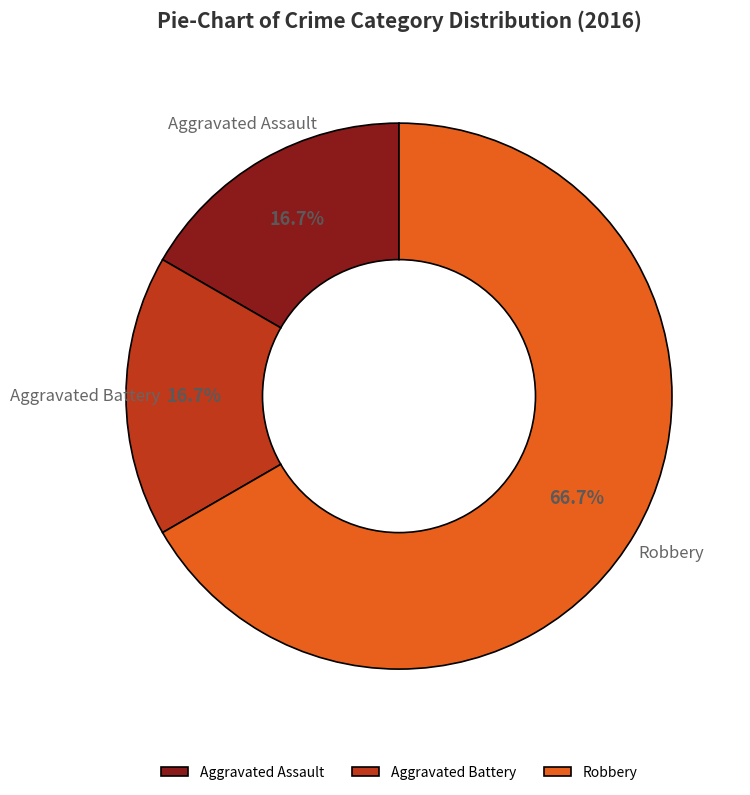

Is it true that Aggravated Battery is 17% of the pie?

True